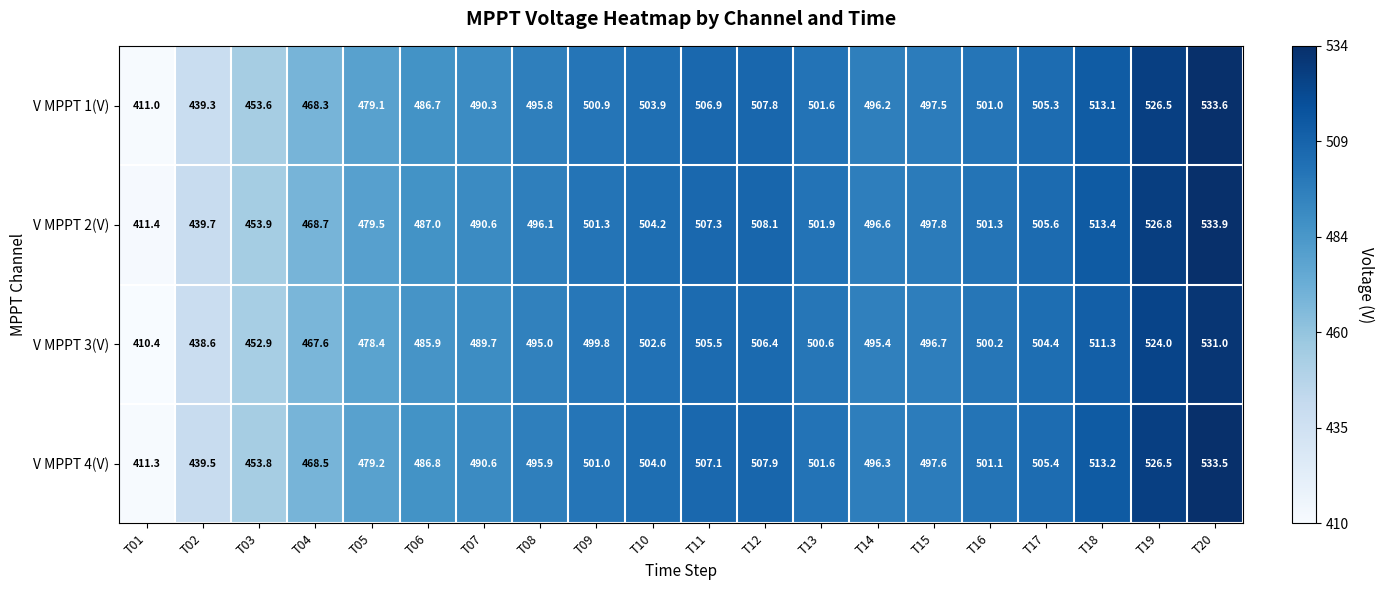

Where does the V MPPT 3(V) series first go above 499?

T09